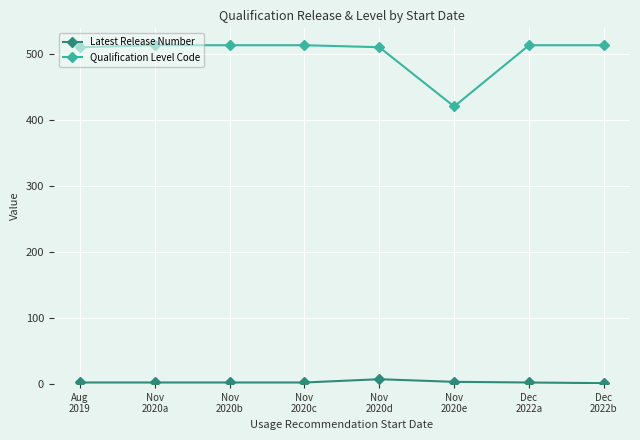

True or false: Qualification Level Code and Latest Release Number intersect in this chart.

False